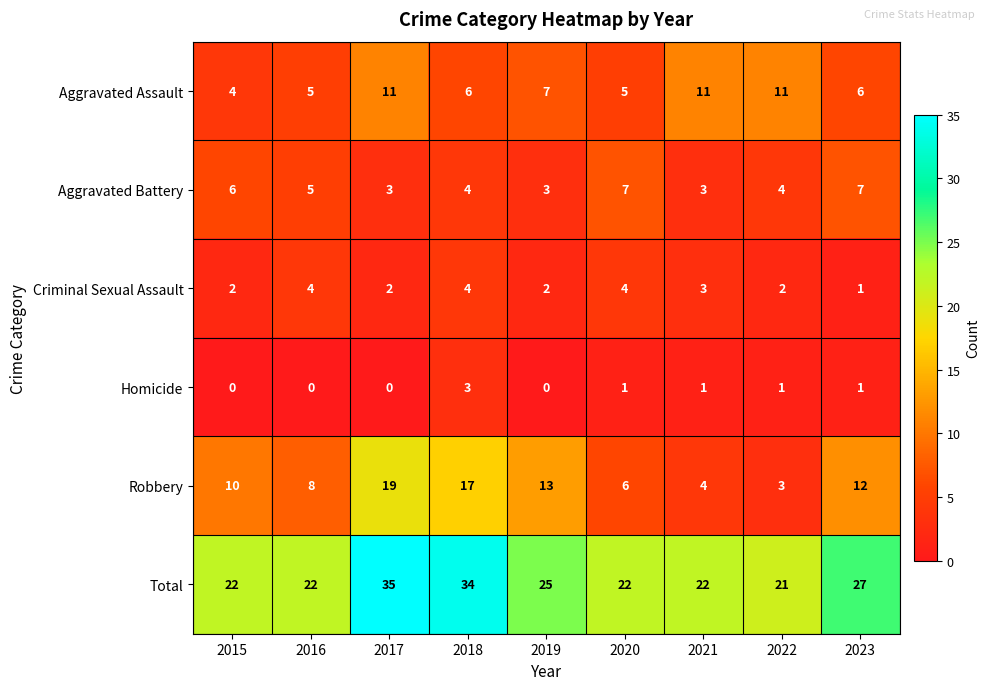

What is the total value across all series at 2022?

42